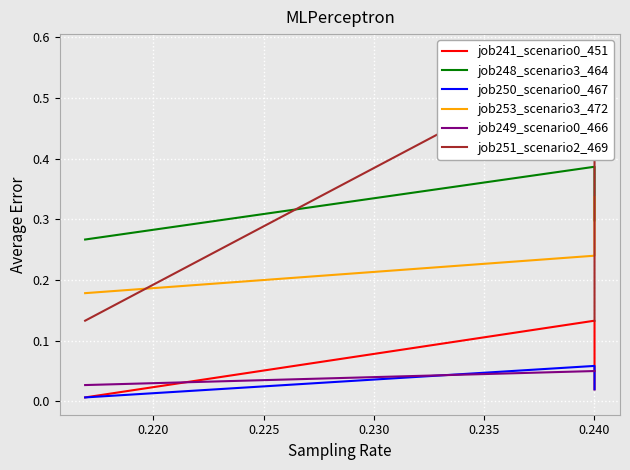

What is the sum of all job241_scenario0_451 values?

0.2